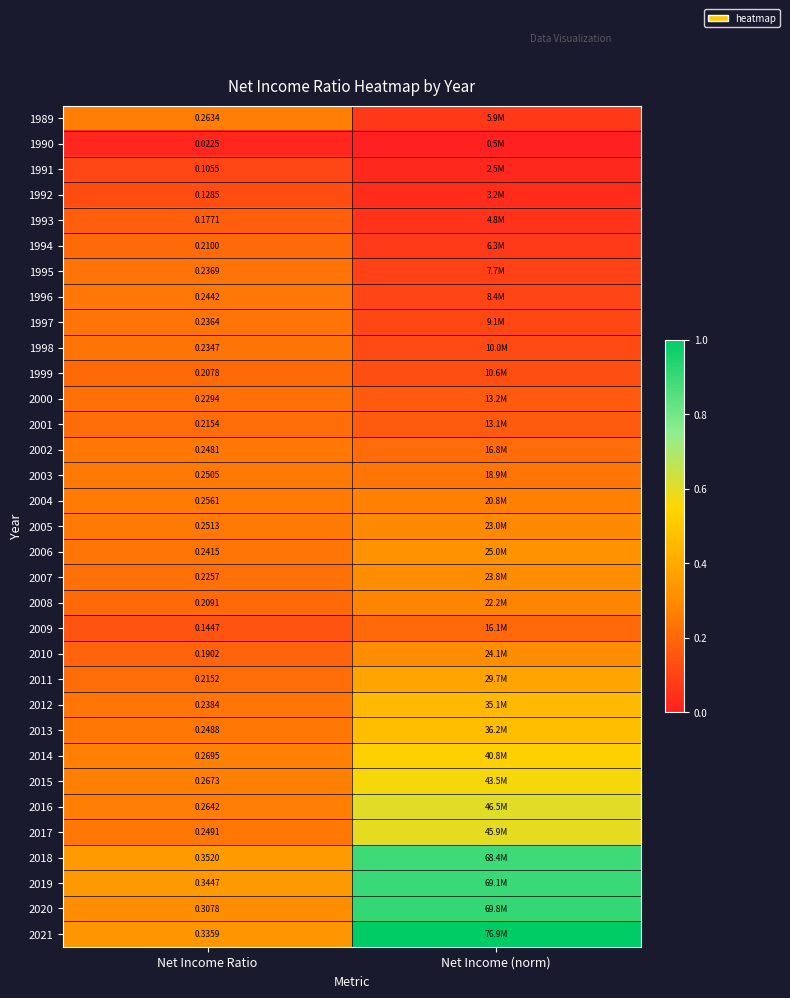

Is the value of 1996 at Net Income Ratio greater than the value of 2008 at Net Income Ratio?

Yes